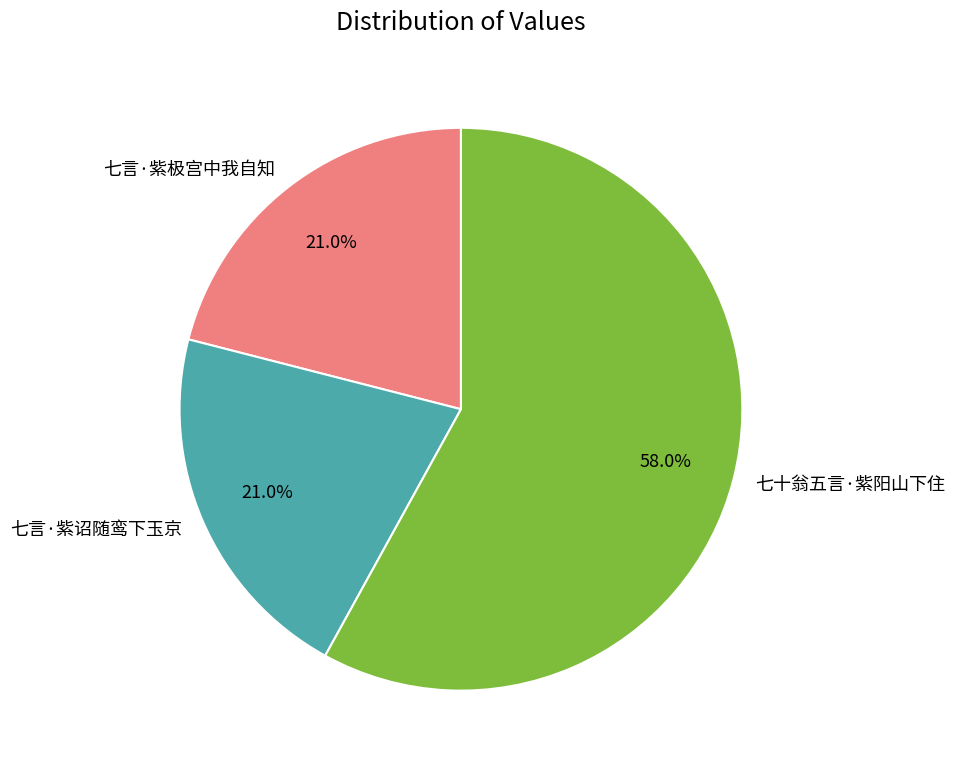

Which slice is the largest?

七十翁五言·紫阳山下住